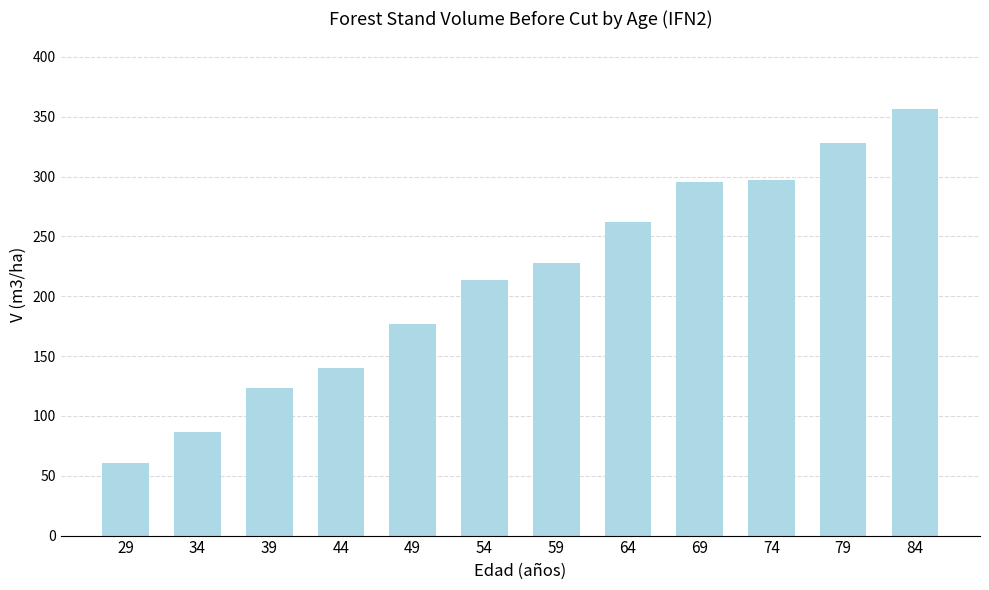

Which category has the lowest value across all series?

29